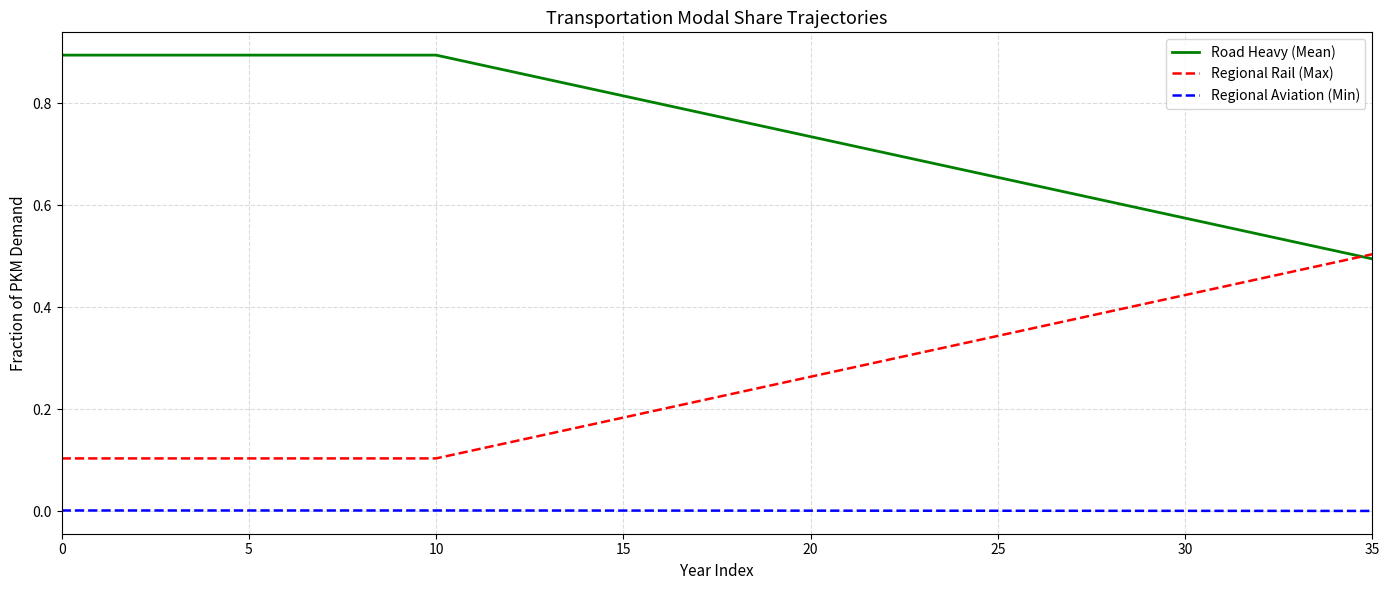

True or false: Regional Rail (Max) and Regional Aviation (Min) intersect in this chart.

False